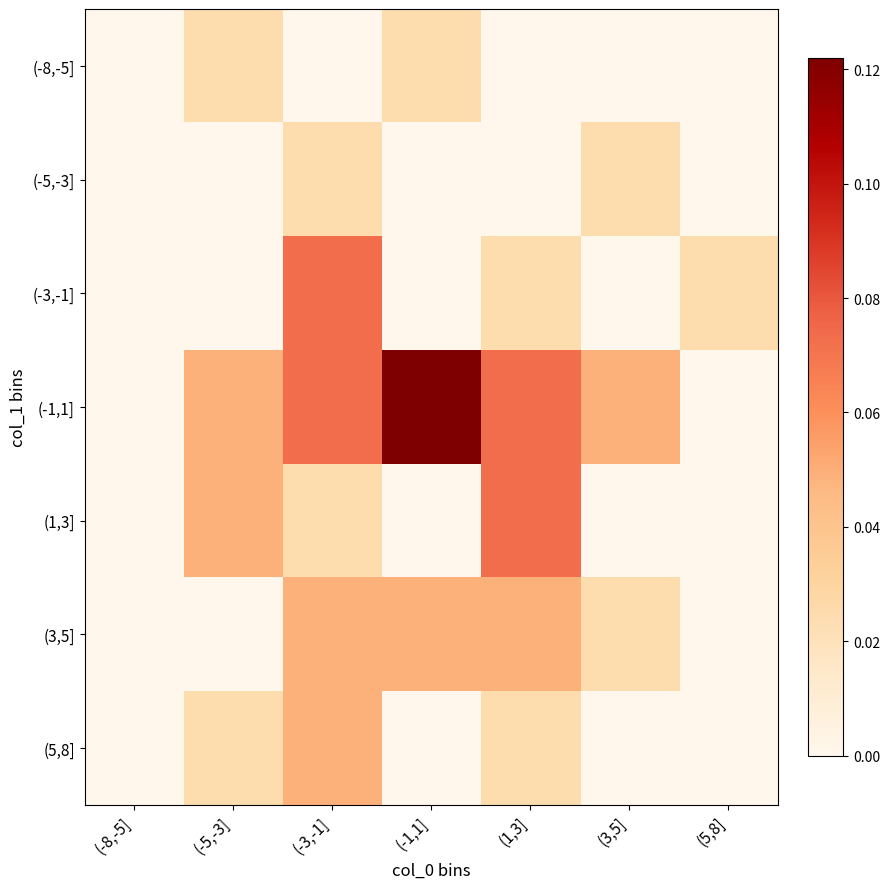

Reading left to right, extract all data points from this chart.

(-8,-5]: (-8,-5]=0.0	(-5,-3]=0.0	(-3,-1]=0.0	(-1,1]=0.0	(1,3]=0.0	(3,5]=0.0	(5,8]=0.0
(-5,-3]: (-8,-5]=0.0	(-5,-3]=0.0	(-3,-1]=0.0	(-1,1]=0.0	(1,3]=0.0	(3,5]=0.0	(5,8]=0.0
(-3,-1]: (-8,-5]=0.0	(-5,-3]=0.0	(-3,-1]=0.1	(-1,1]=0.0	(1,3]=0.0	(3,5]=0.0	(5,8]=0.0
(-1,1]: (-8,-5]=0.0	(-5,-3]=0.0	(-3,-1]=0.1	(-1,1]=0.1	(1,3]=0.1	(3,5]=0.0	(5,8]=0.0
(1,3]: (-8,-5]=0.0	(-5,-3]=0.0	(-3,-1]=0.0	(-1,1]=0.0	(1,3]=0.1	(3,5]=0.0	(5,8]=0.0
(3,5]: (-8,-5]=0.0	(-5,-3]=0.0	(-3,-1]=0.0	(-1,1]=0.0	(1,3]=0.0	(3,5]=0.0	(5,8]=0.0
(5,8]: (-8,-5]=0.0	(-5,-3]=0.0	(-3,-1]=0.0	(-1,1]=0.0	(1,3]=0.0	(3,5]=0.0	(5,8]=0.0